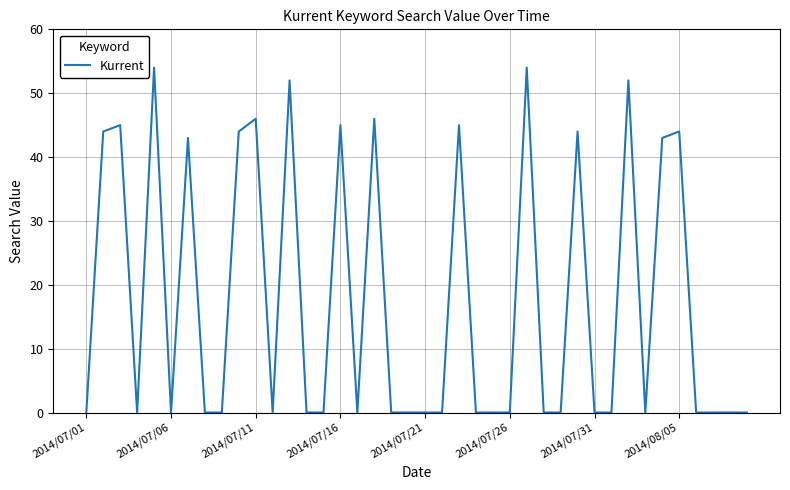

What is the greatest value displayed?

54